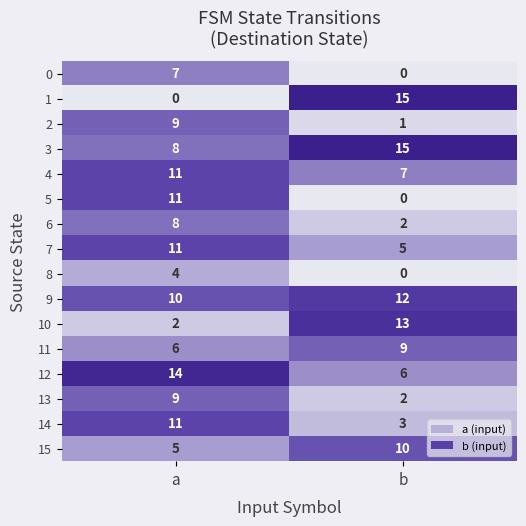

Between a and b, which series saw the biggest shift?

1